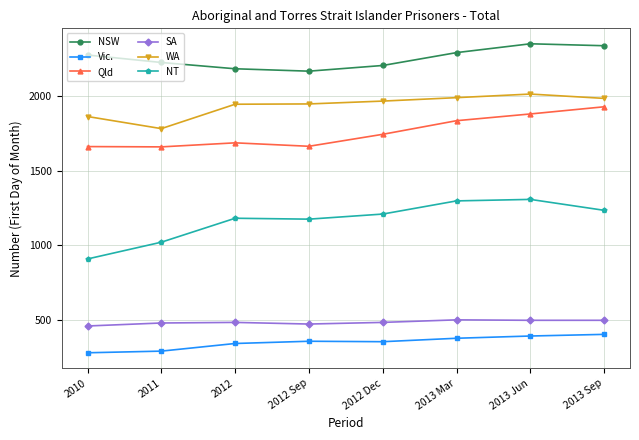

True or false: Qld and WA intersect in this chart.

False